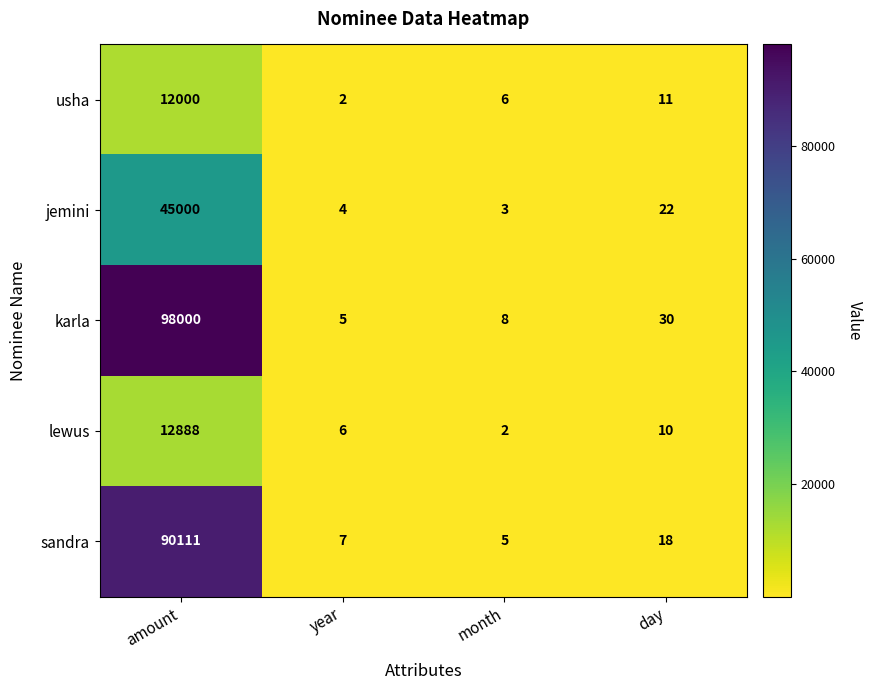

What is the difference between the jemini values at day and month?

19